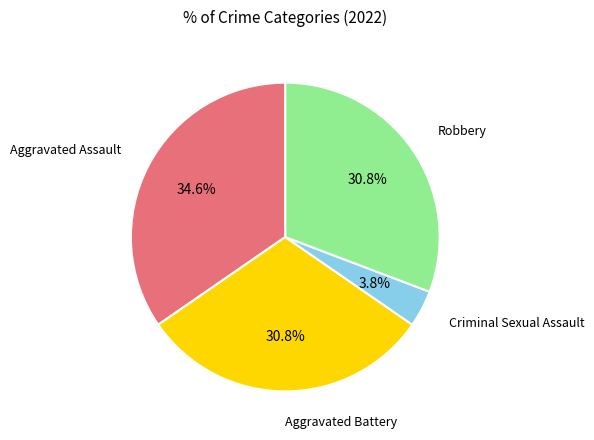

Is Robbery the majority of the pie?

No